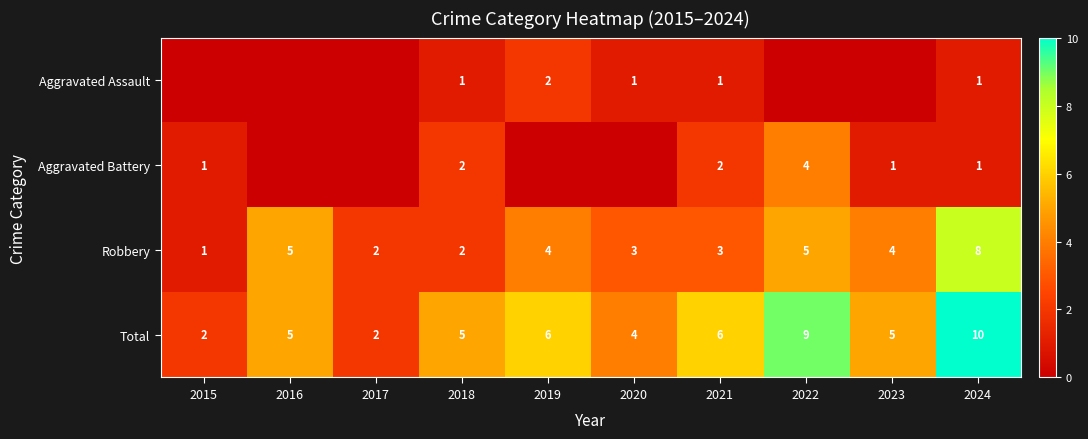

How many series are shown in this chart?

4